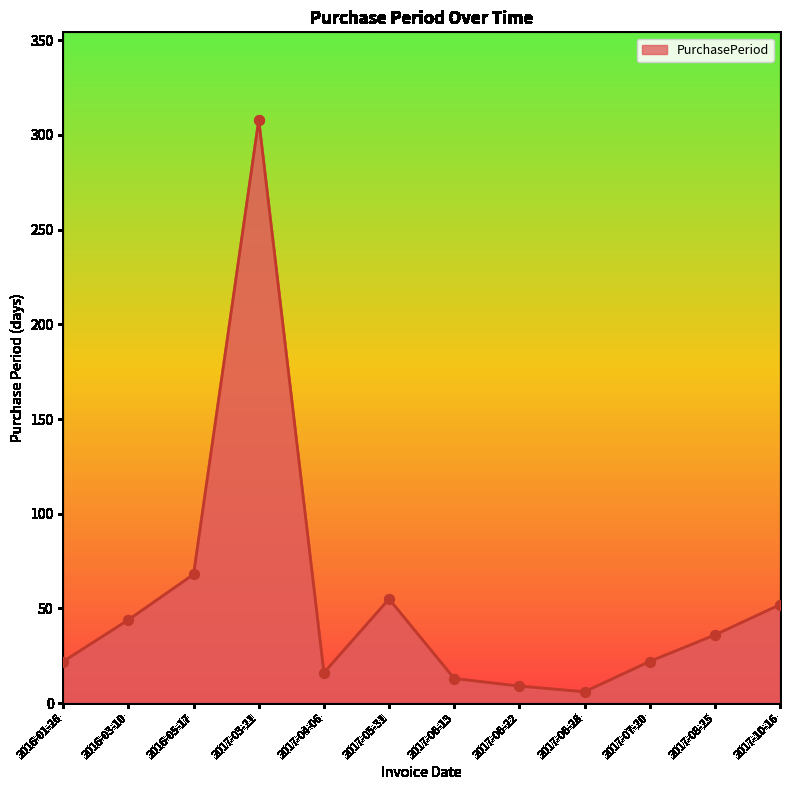

What is the change in value from 2017-06-28 to 2017-07-20?

+16